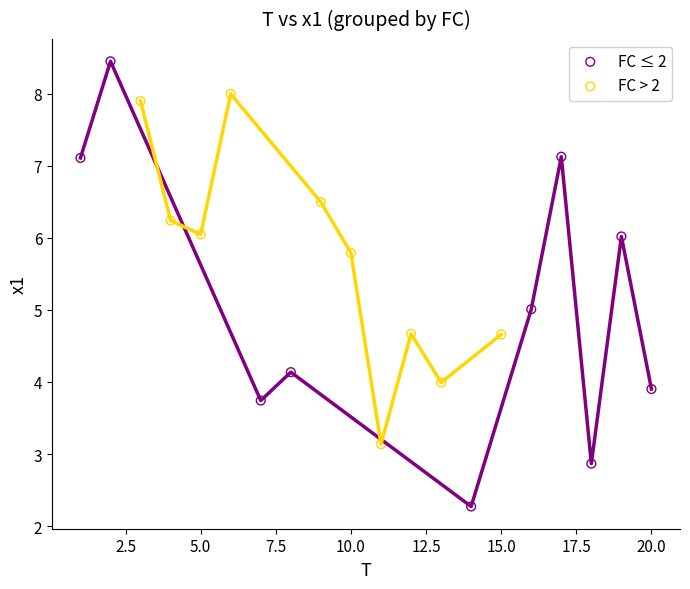

Which series has the widest spread of Y values?

FC ≤ 2